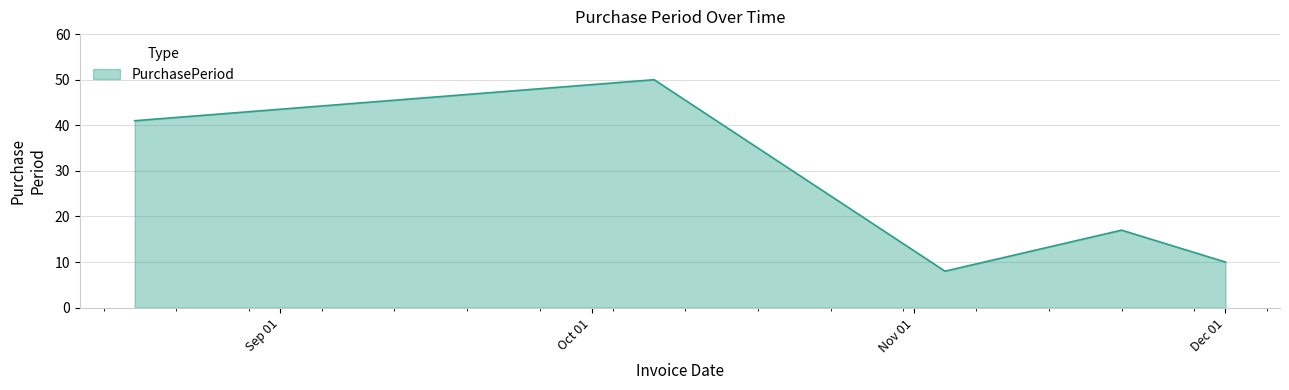

What is the sum of all values?

146